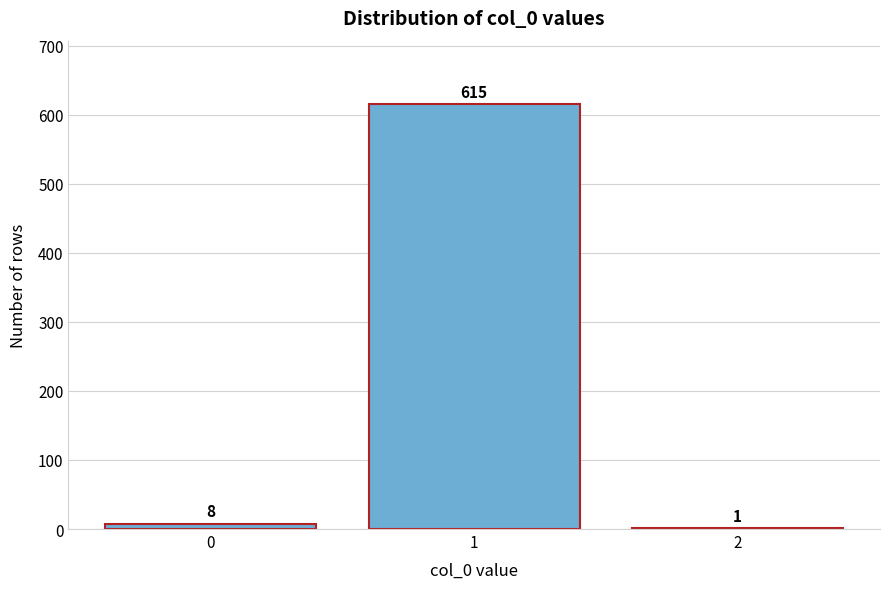

Reading right to left, list all the values displayed in this chart.

2=1	1=615	0=8